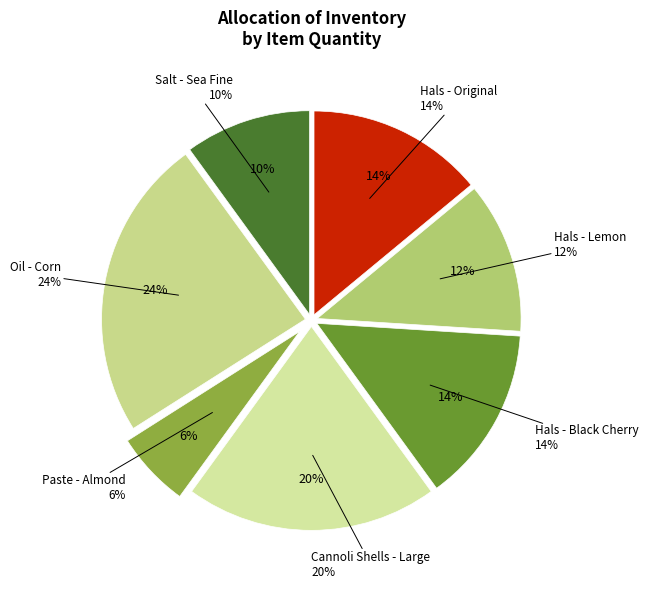

Approximately how many times larger is the value at Cannoli Shells - Large compared to Paste - Almond?

3.3